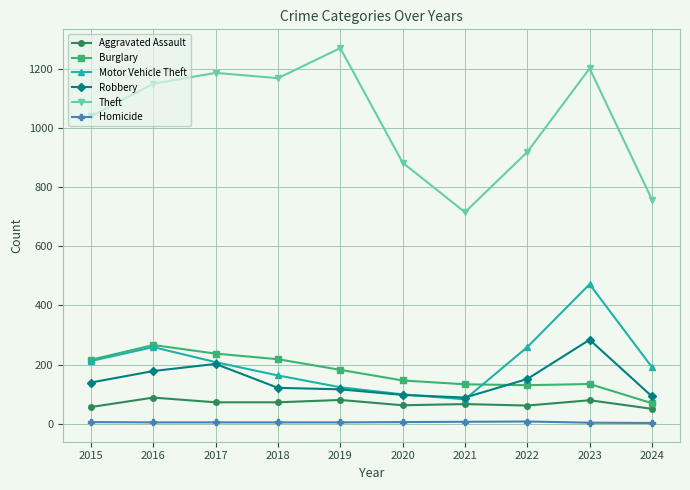

True or false: Aggravated Assault has a value of 30 at 2019.

False